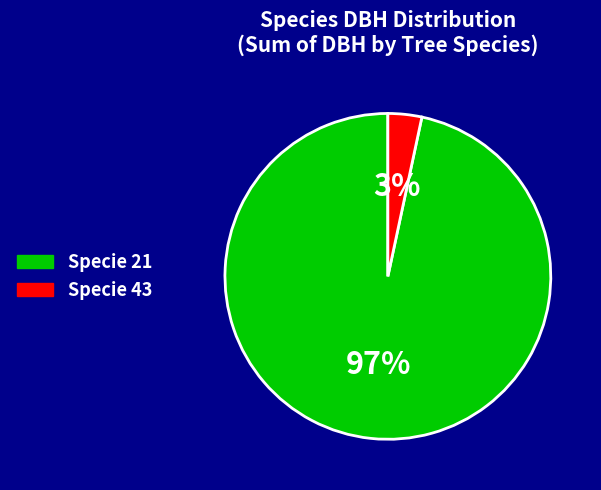

Rank the categories by value from lowest to highest.

Specie 43, Specie 21